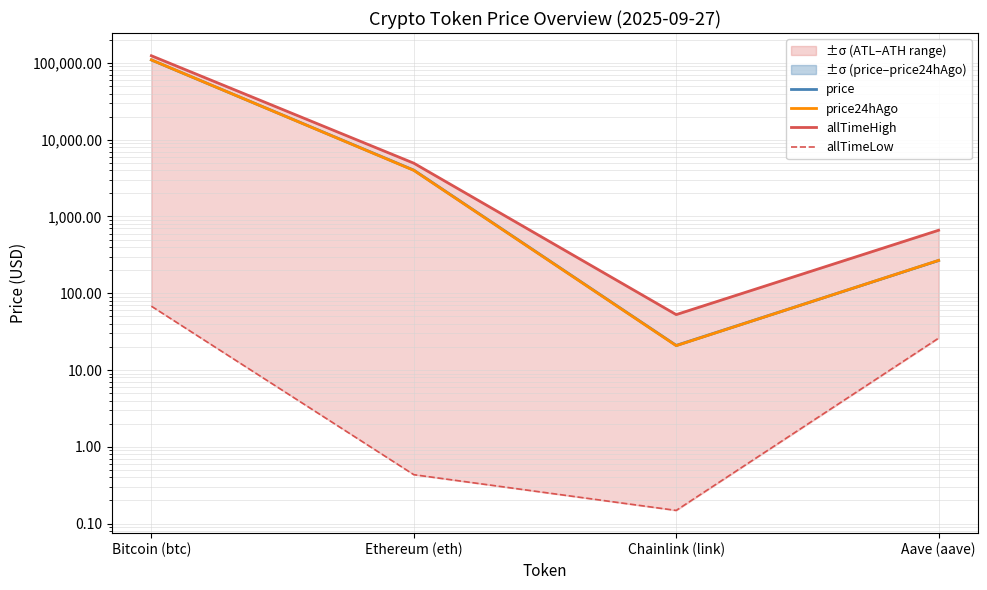

Is it true that price24hAgo equals 29.5 at Chainlink (link)?

False